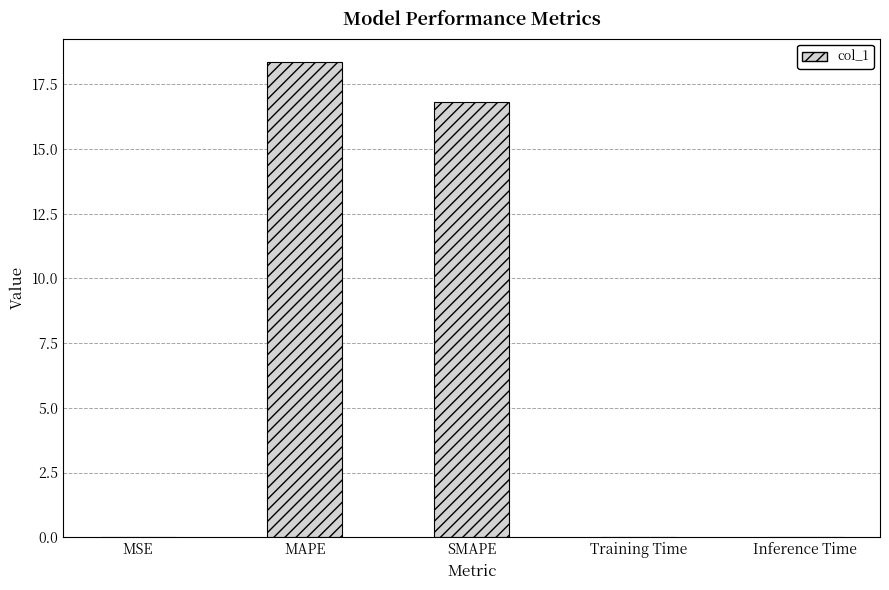

Is it true that the value at SMAPE is 16.8?

True